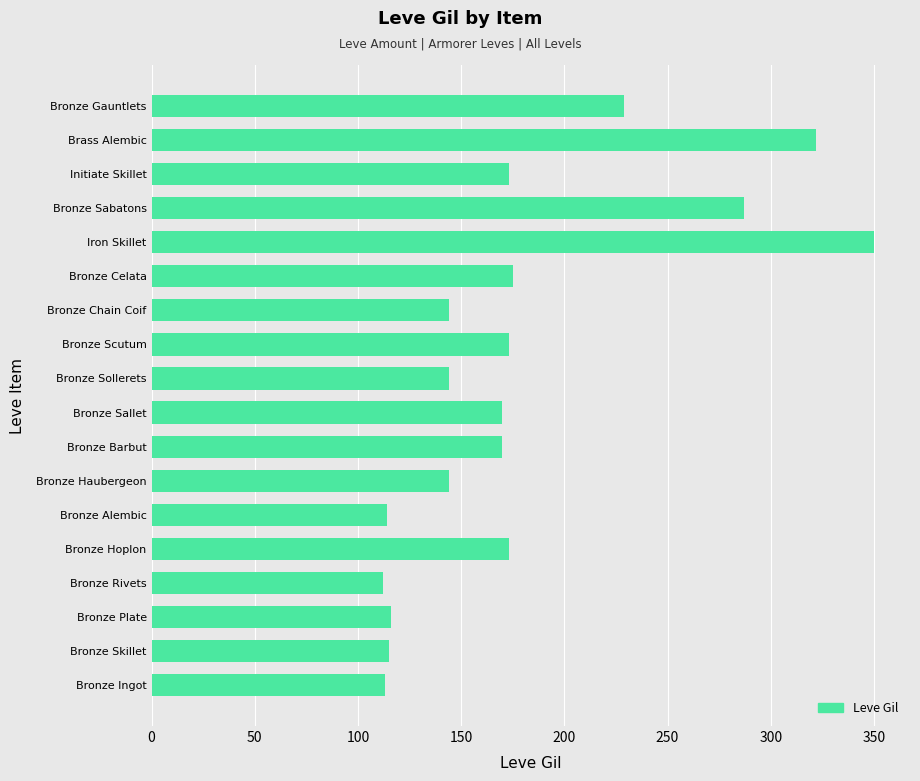

What is the approximate value at Bronze Barbut?

170